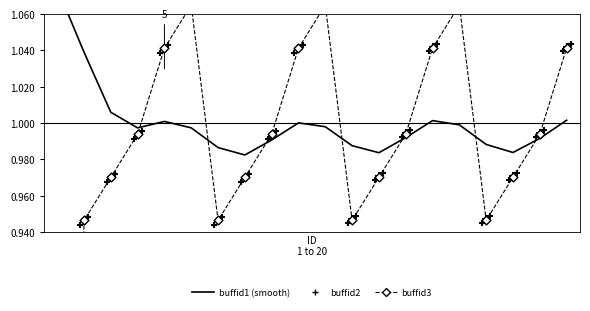

Is the value of buffid3 at 10 greater than the value of buffid1 (smooth) at 16?

Yes